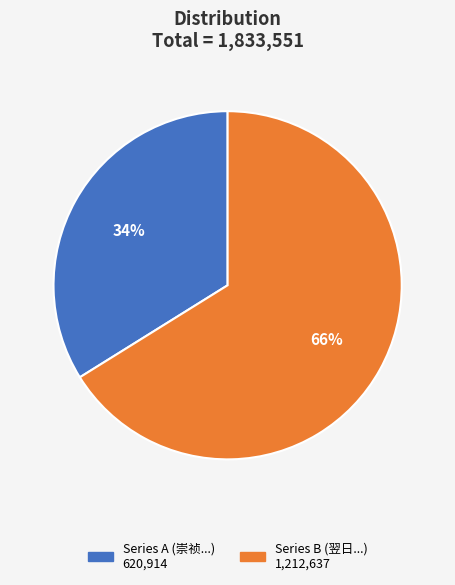

To the nearest percent, what is the difference between the largest and smallest slice percentages?

32%